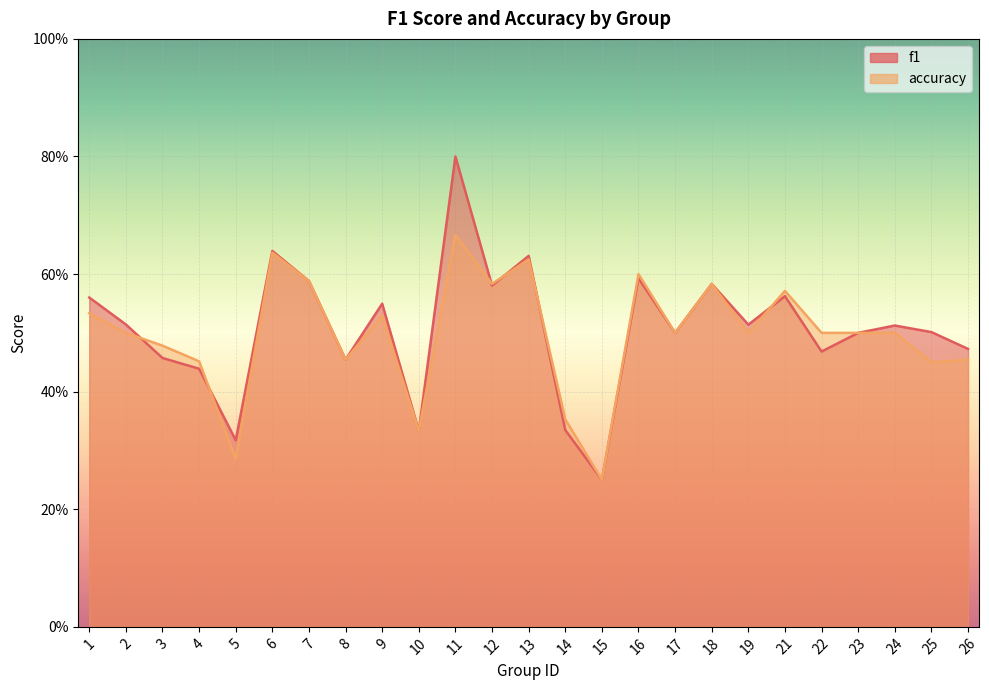

Is it true that accuracy equals 0.6 at 14?

False